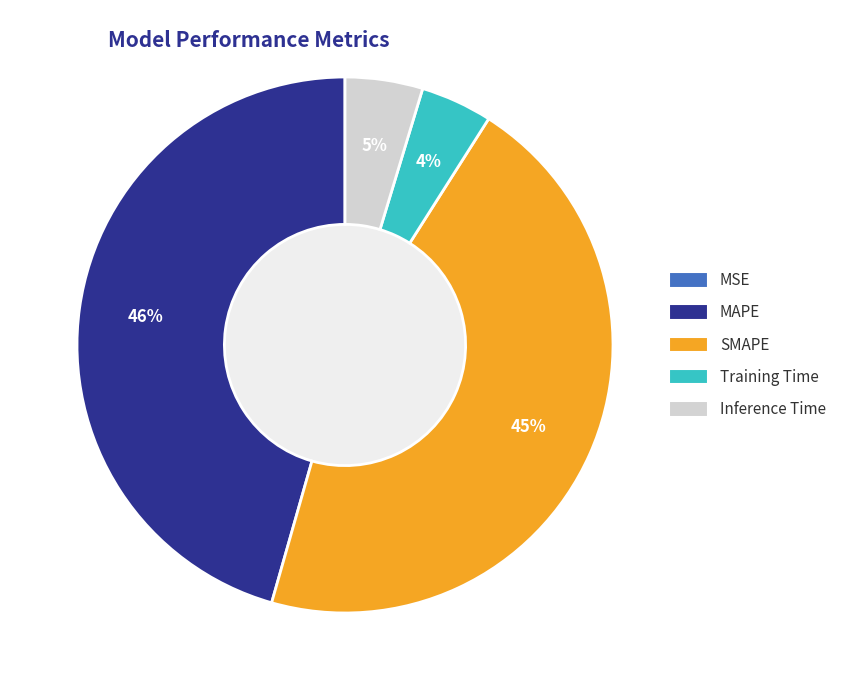

To the nearest percent, what is the combined percentage of MSE and Inference Time?

5%